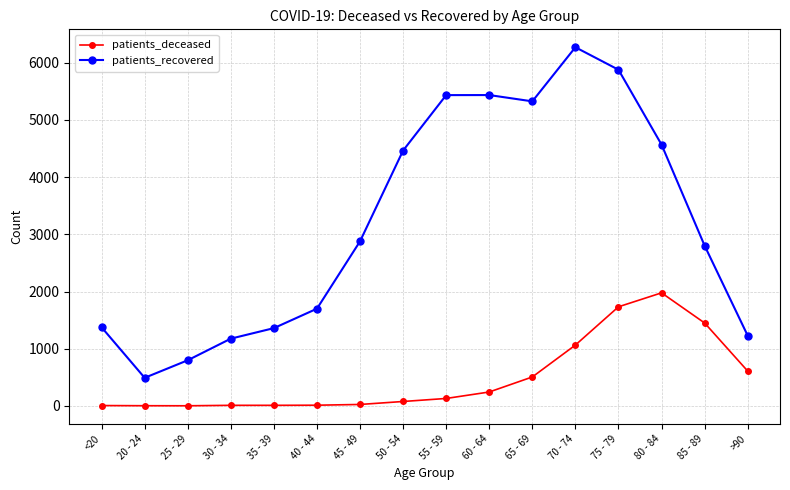

True or false: patients_recovered and patients_deceased cross at least once.

False